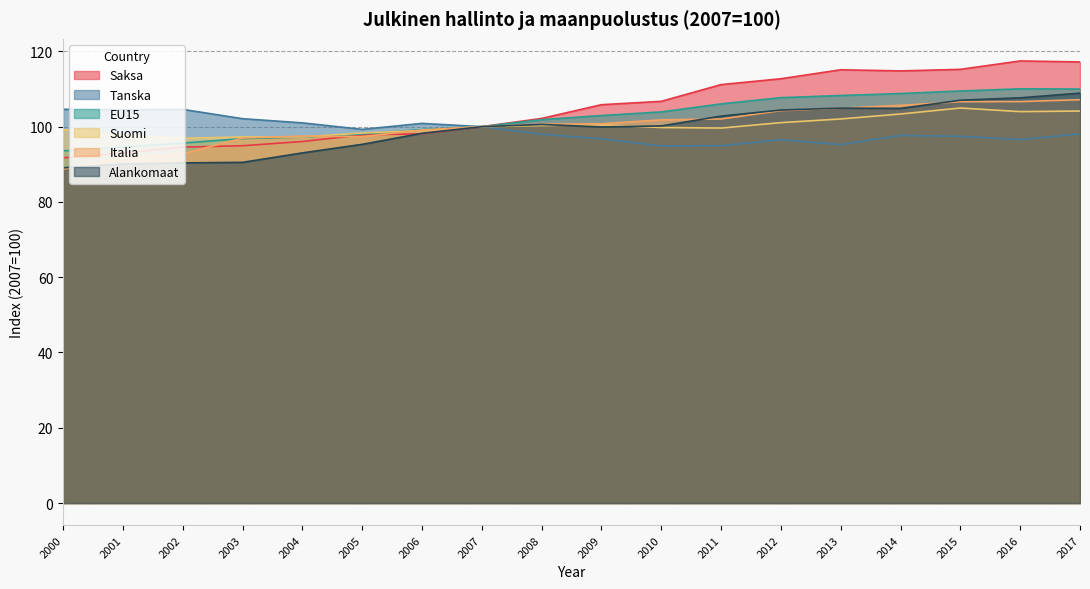

Read the EU15 value at 2006.

99.2